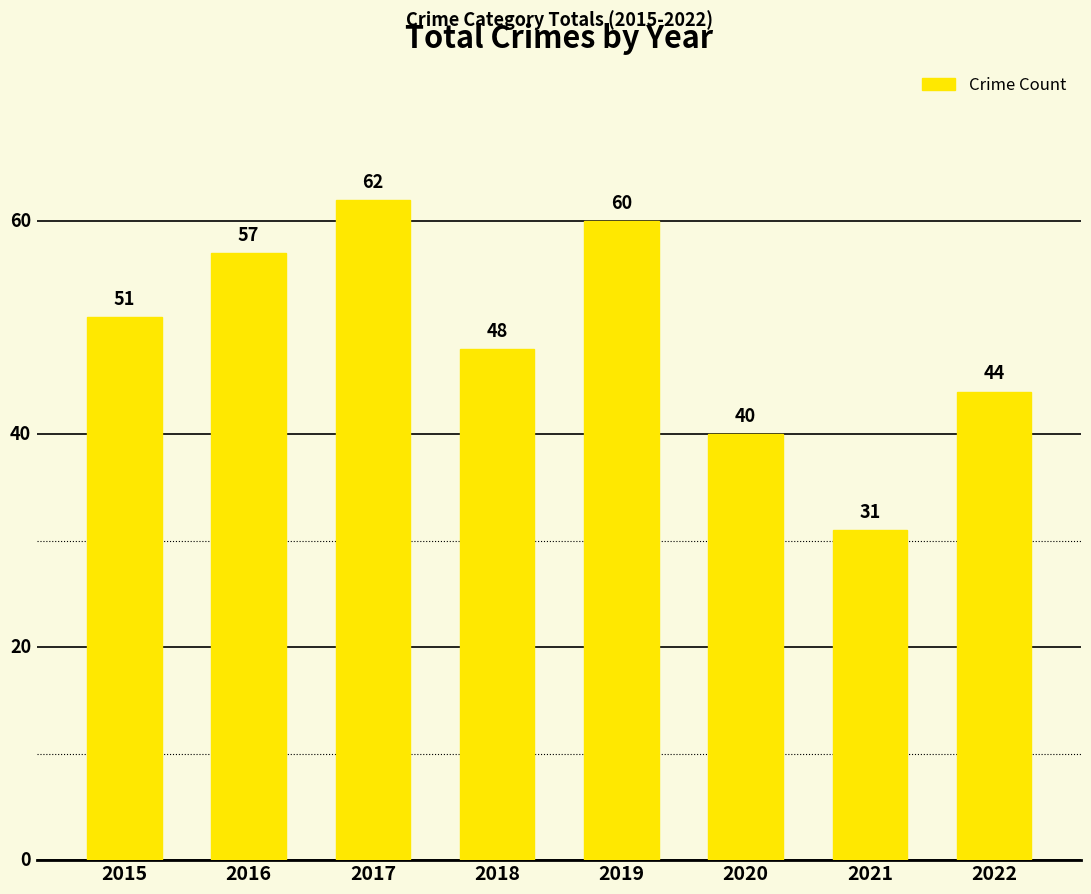

Which has a higher value, 2022 or 2019?

2019